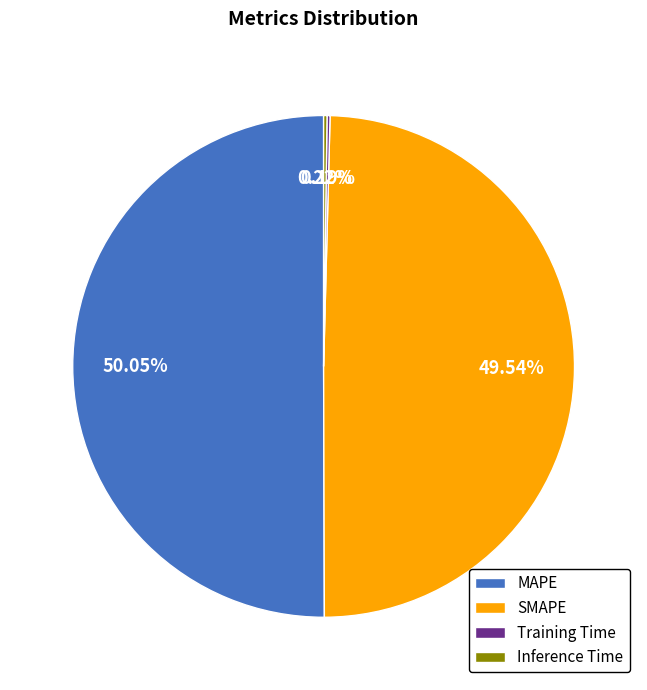

True or false: SMAPE accounts for 57% of the total.

False